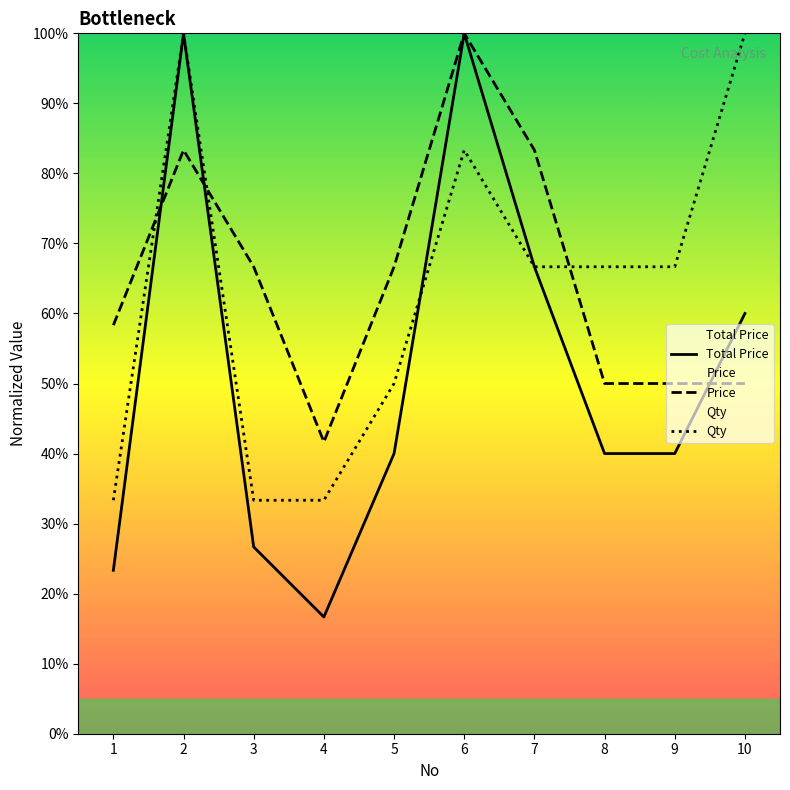

How many times do Total Price and Price cross each other?

3